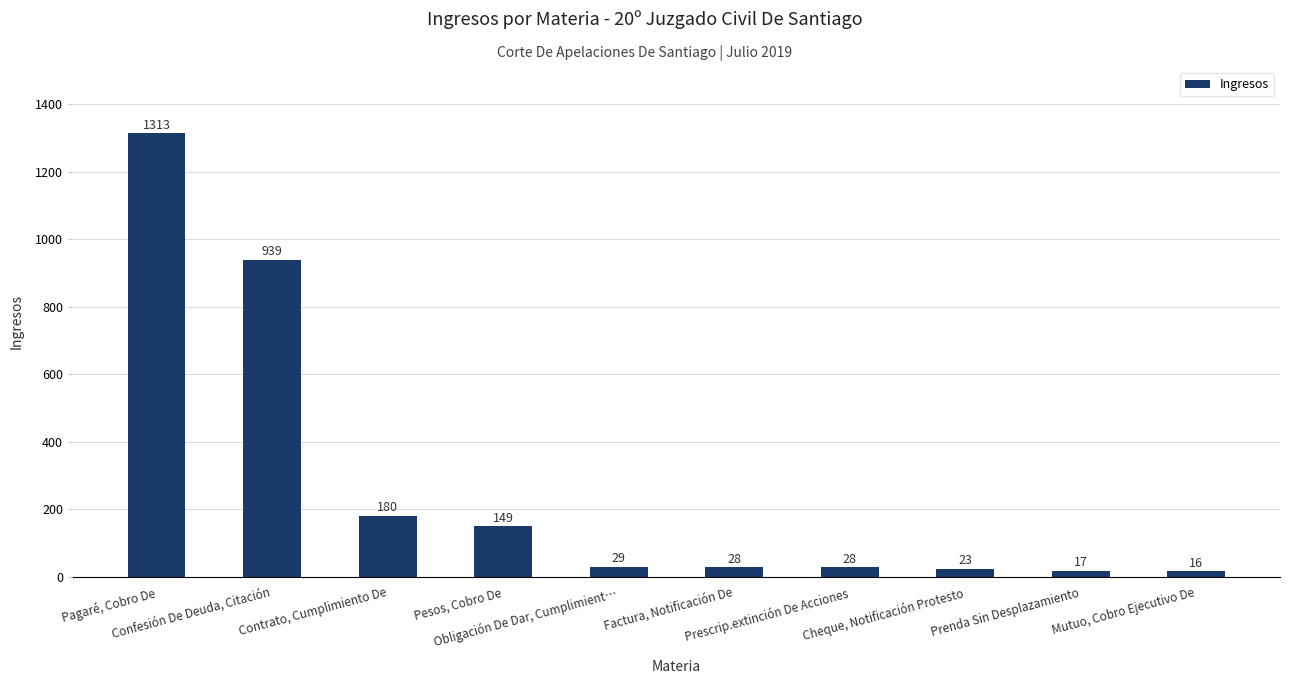

What is the difference between the maximum and minimum values?

1297